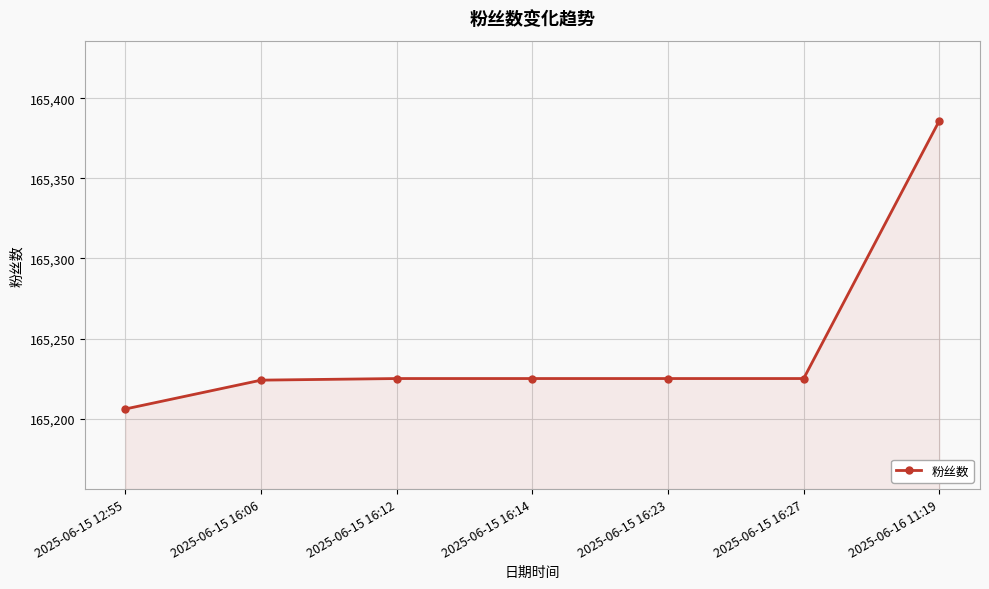

What value does the data have at 2025-06-16 11:19, to the nearest 10?

165390